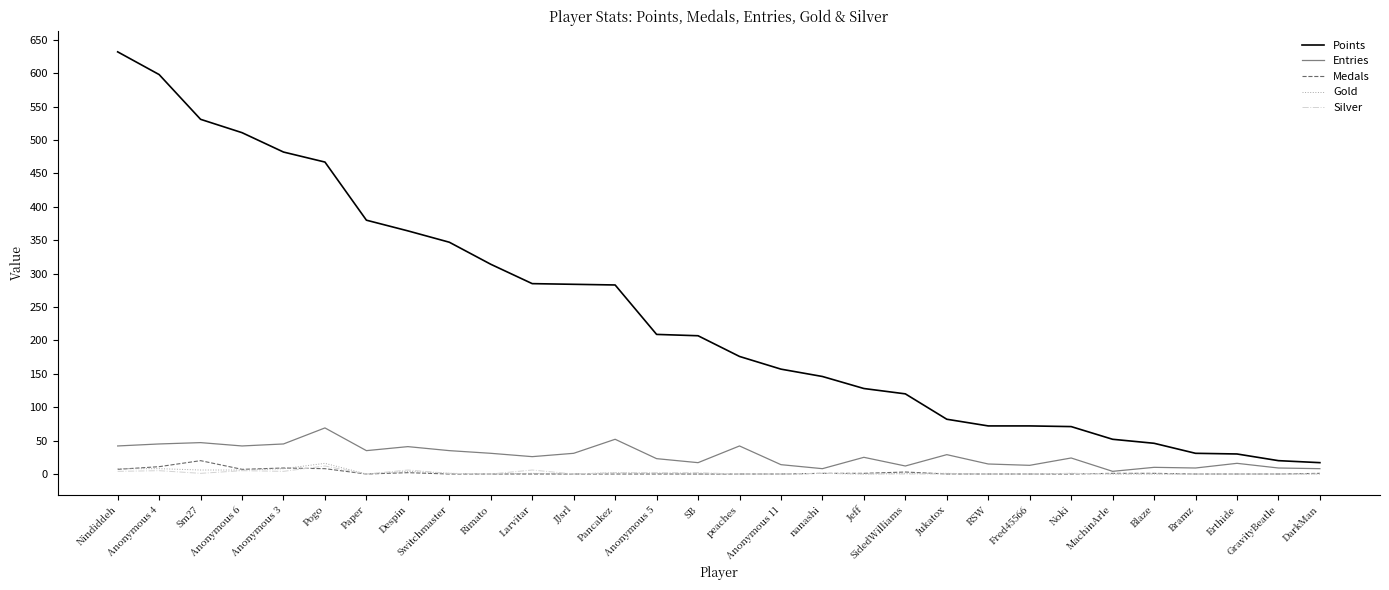

True or false: Silver and Points cross at least once.

False